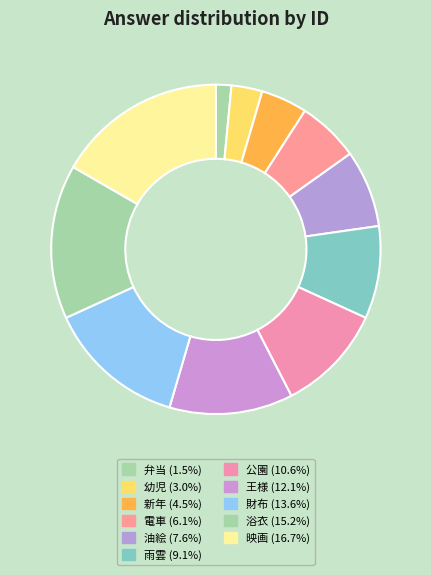

How many segments does this pie chart have?

11